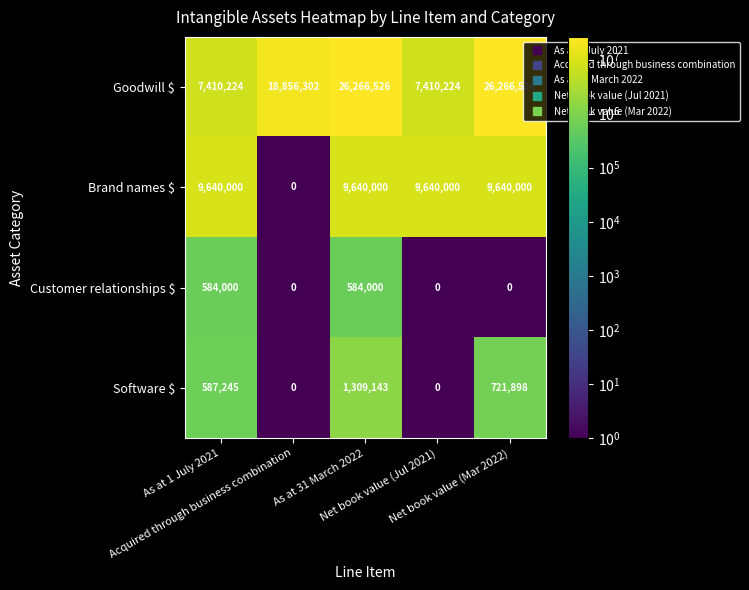

Which series has the widest spread of values?

Goodwill $